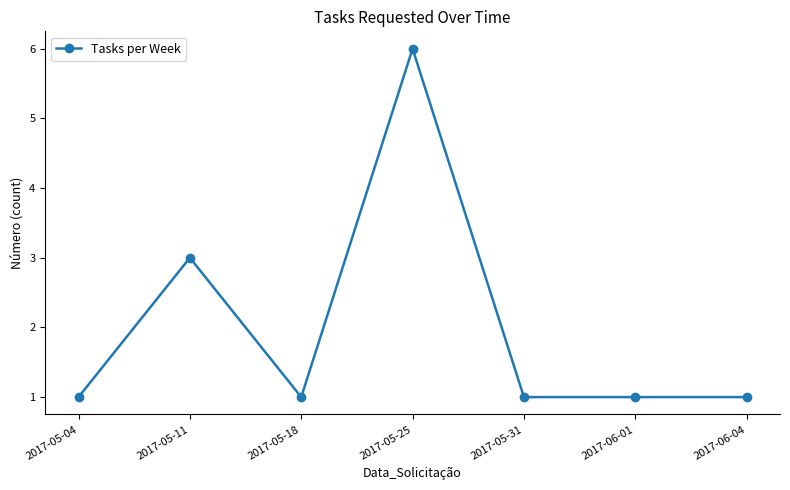

The chart shows a value of 0 at 2017-05-31. True or false?

False